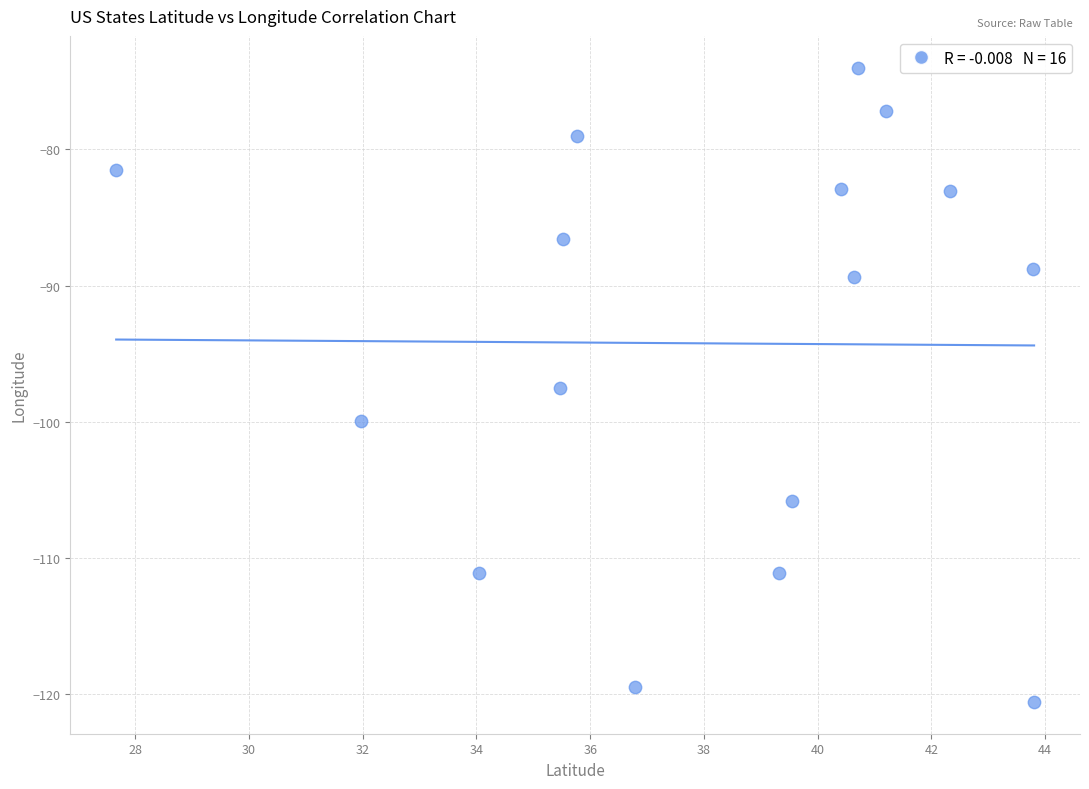

What is the range of Y values (max minus min)?

46.5